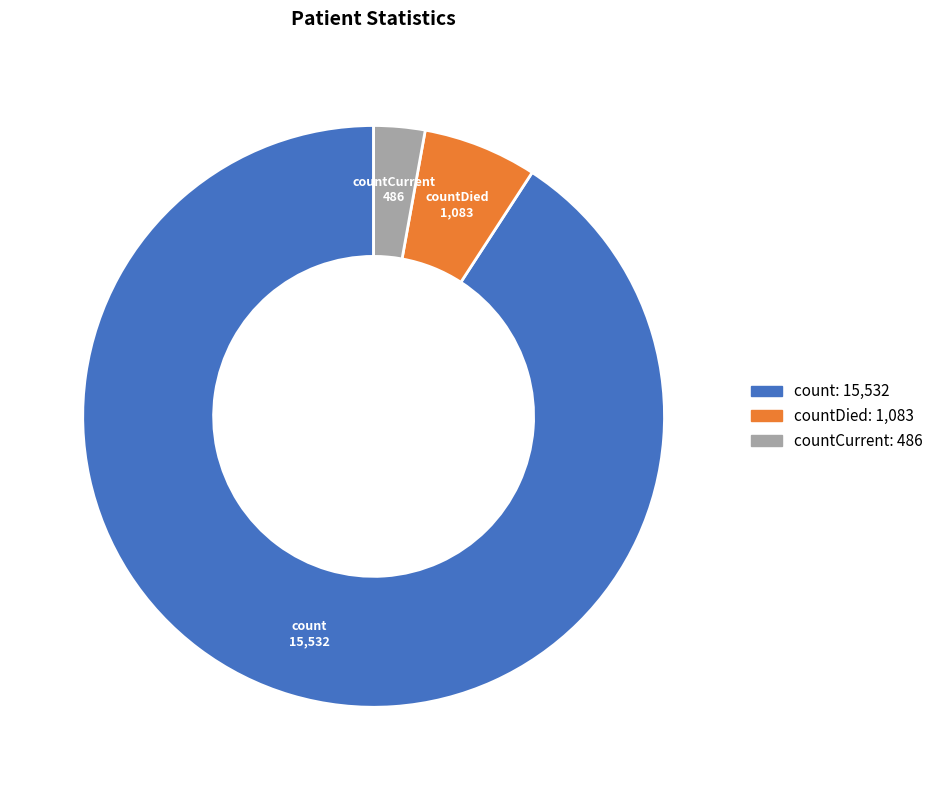

Is there a majority slice in this chart?

Yes